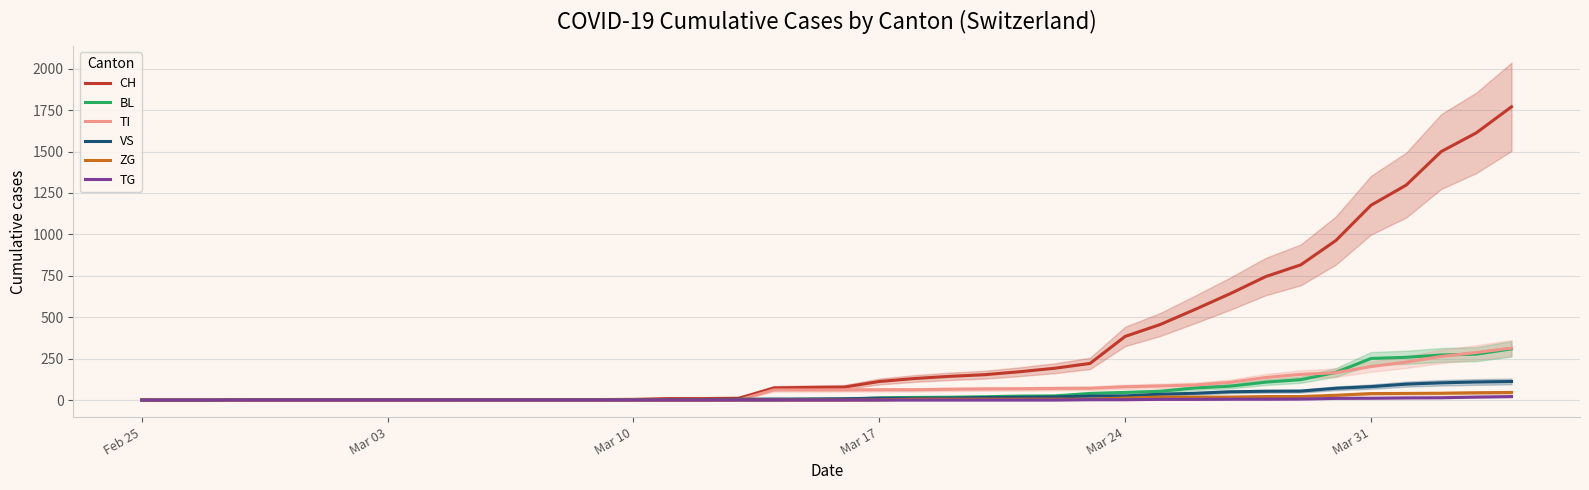

True or false: TG and VS intersect in this chart.

False